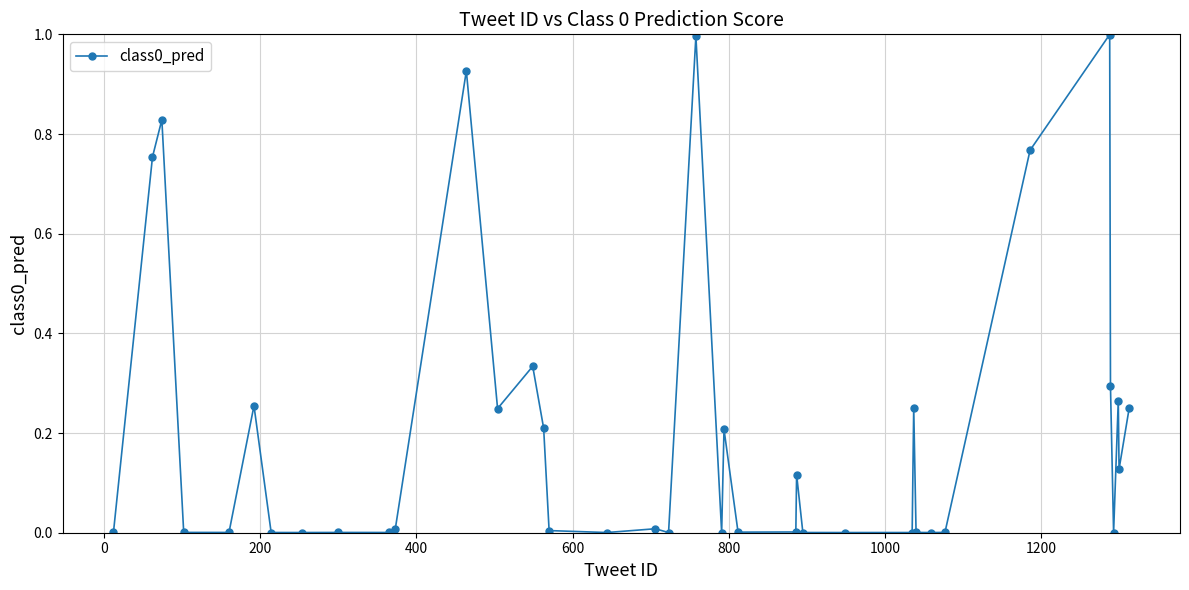

What is the difference between the second highest and second lowest values?

1.0